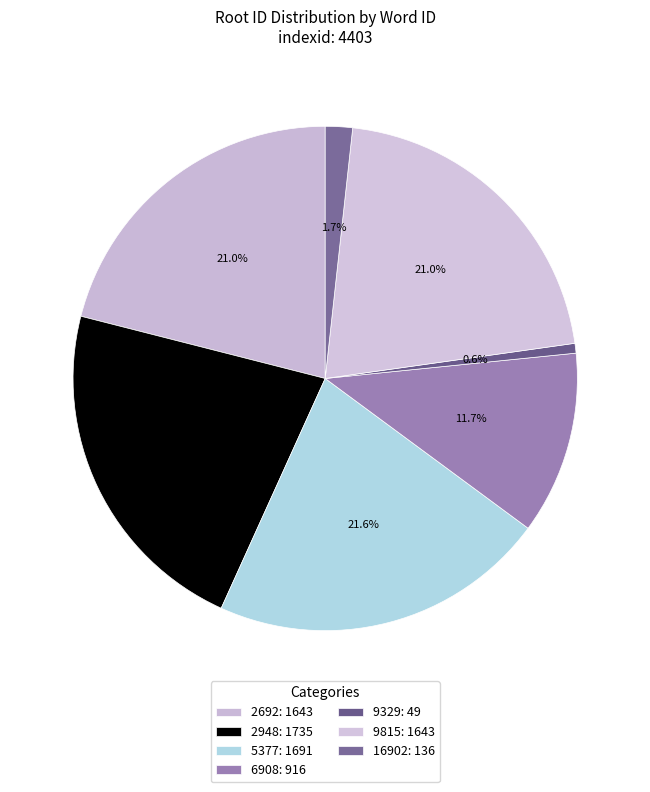

Does 2948 represent more than half of the total?

No